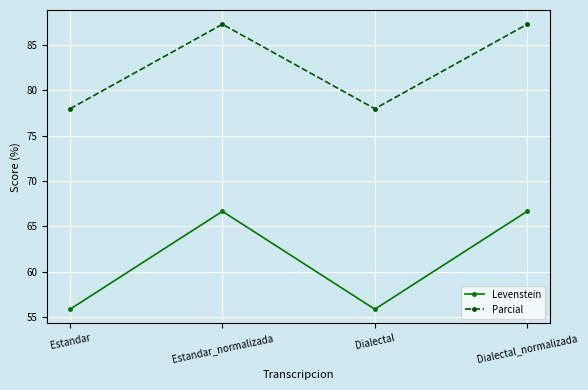

At which category does Levenstein reach its first local valley?

Dialectal